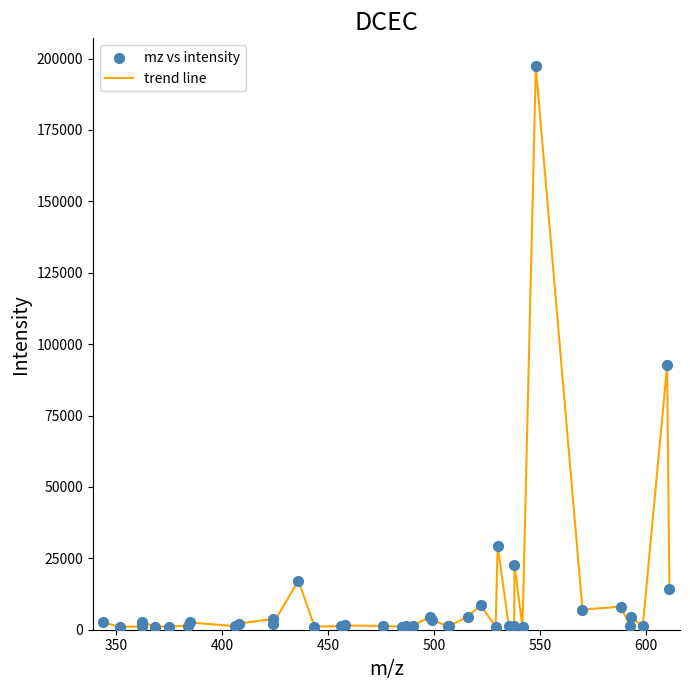

What is the difference between the maximum and minimum values?

196218.7